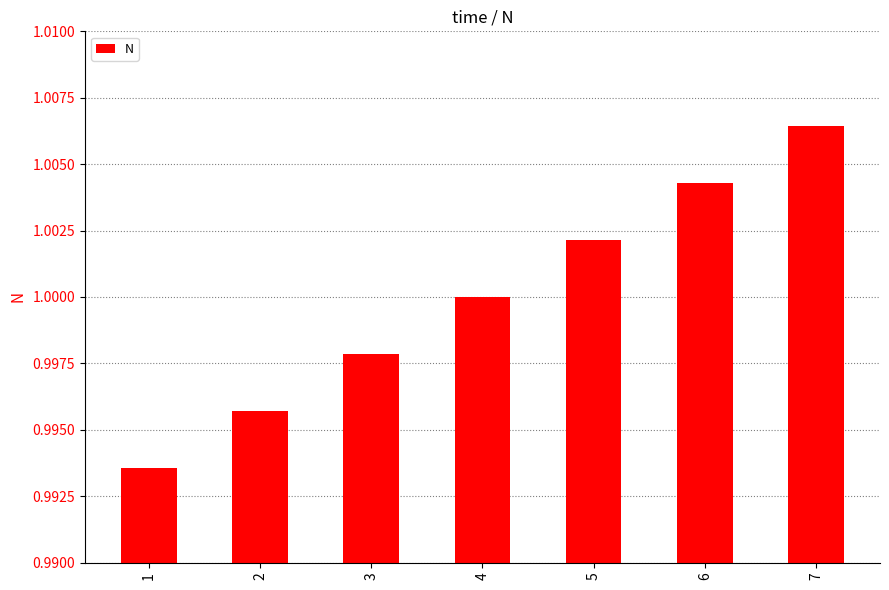

Is it true that the value at 7 is 1.0?

True